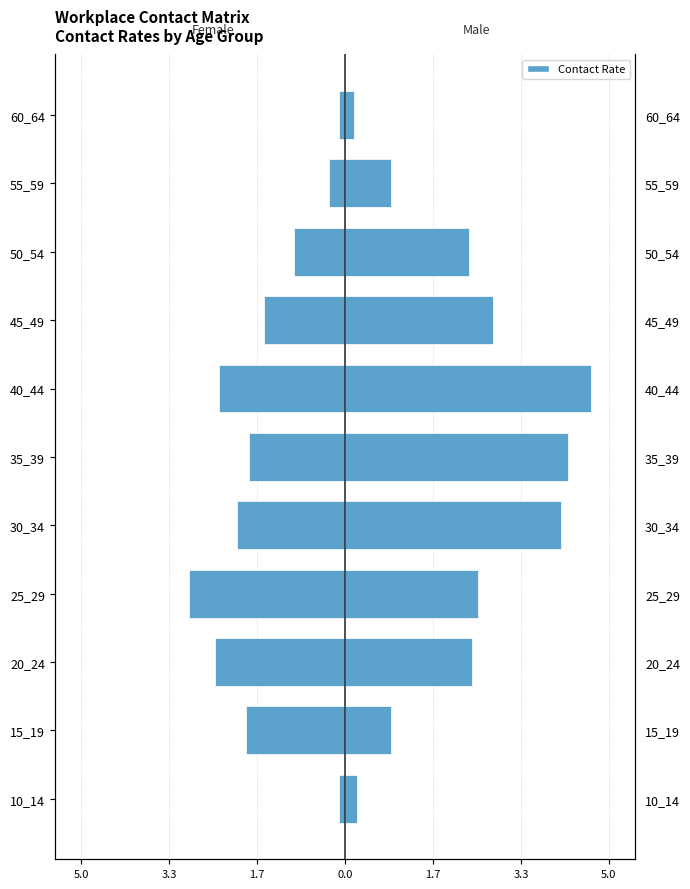

Reading left to right, extract all data points from this chart.

Female (cols 15_19–25_29): -0.1	-1.9	-2.5	-2.9	-2.0	-1.8	-2.4	-1.5	-1.0	-0.3	-0.1
Male (cols 30_34–40_44): 0.2	0.9	2.4	2.5	4.1	4.2	4.7	2.8	2.3	0.9	0.2